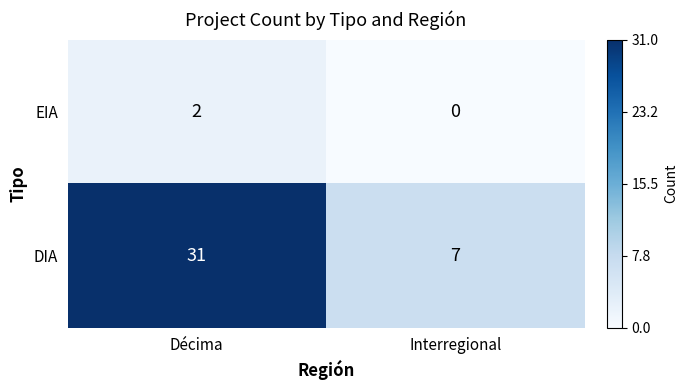

List the series in order of their peak value, highest first.

DIA, EIA